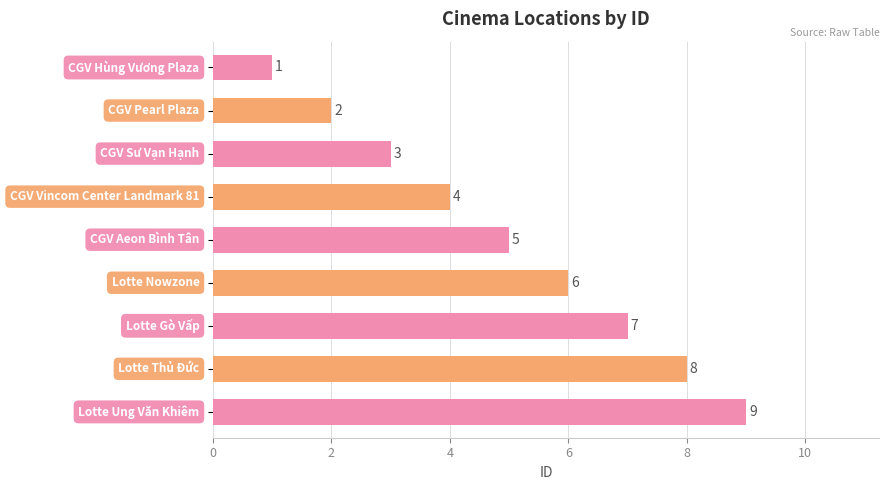

What is the maximum value shown in the chart?

9